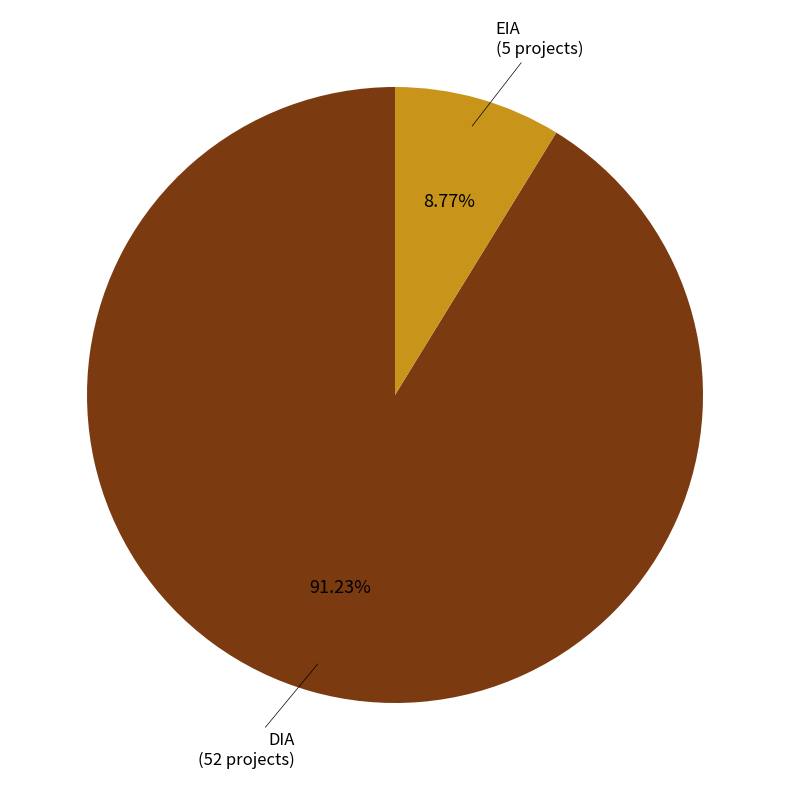

True or false: EIA accounts for 9% of the total.

True